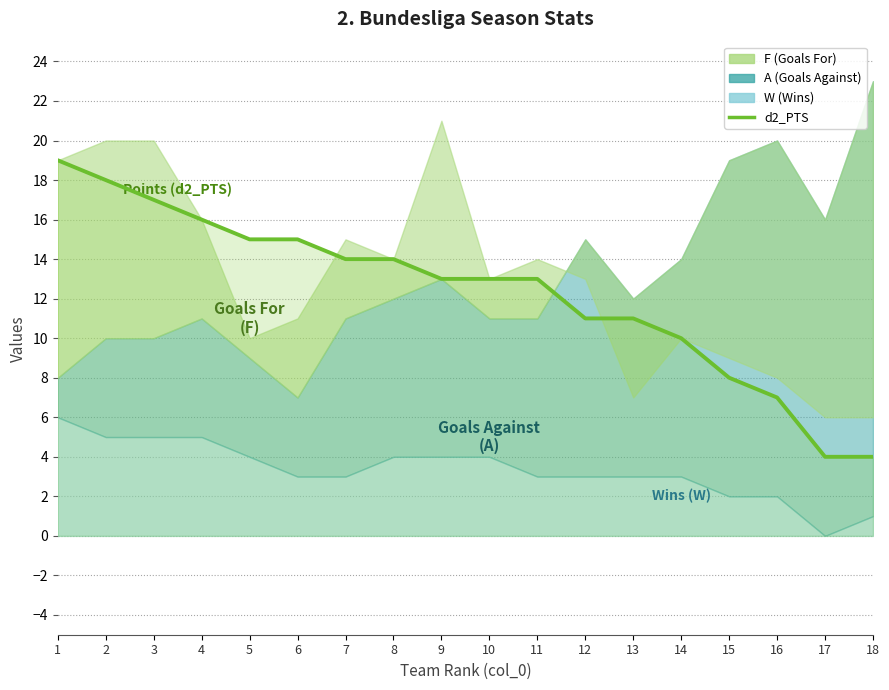

What is the sum of all values?

222